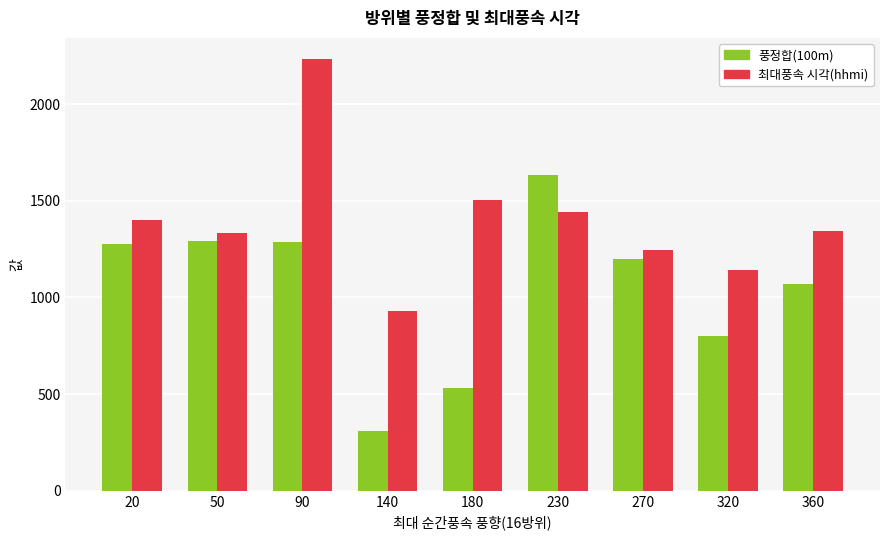

Which label corresponds to the largest value in the chart?

90